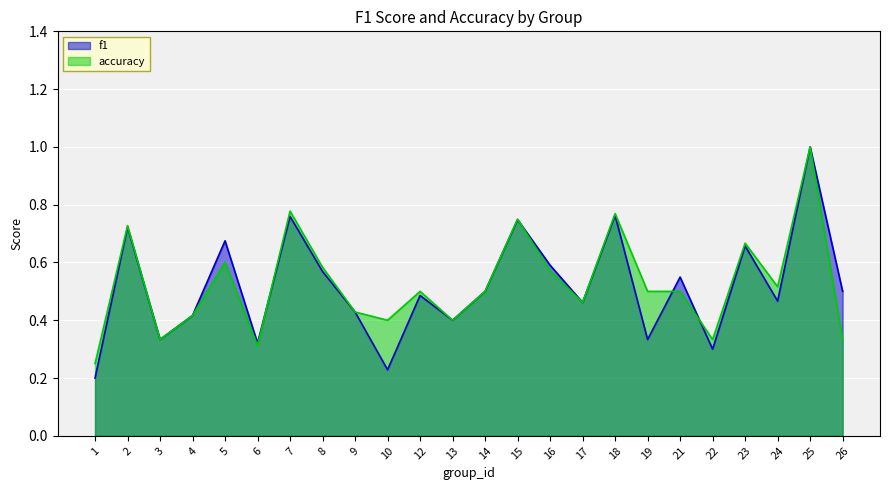

Rank the series at 22 from highest to lowest value.

accuracy, f1